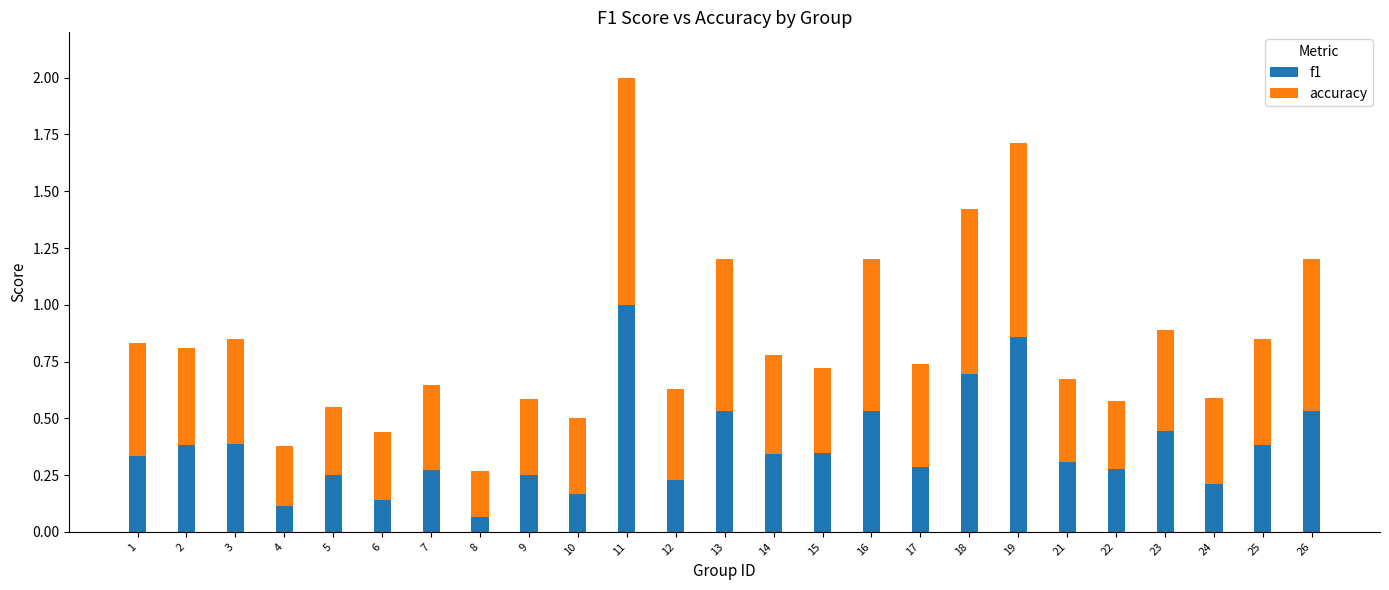

What are all the series names shown in the legend?

f1, accuracy